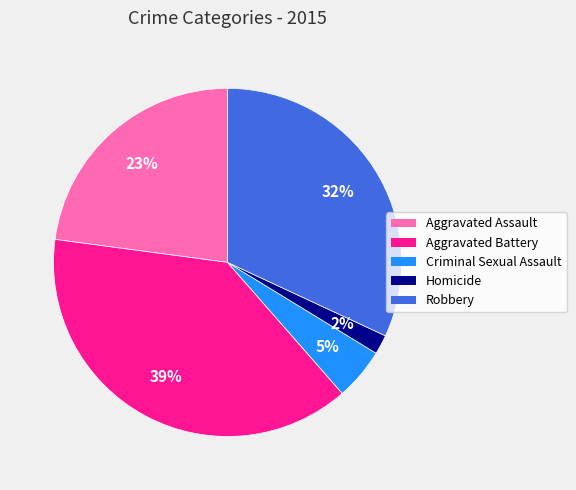

Which slice is the smallest?

Homicide